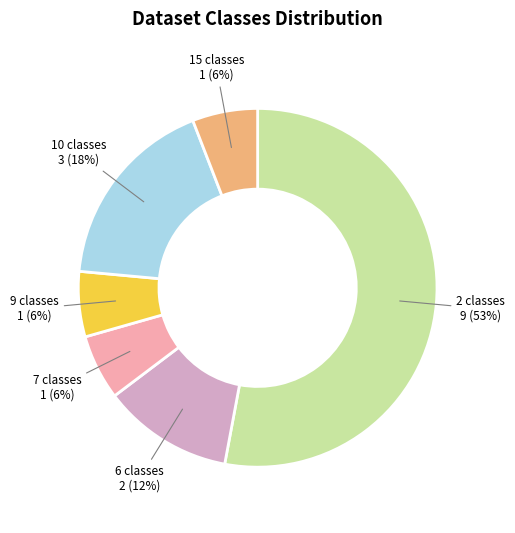

To the nearest percent, what percentage of the pie is 9 classes?

6%